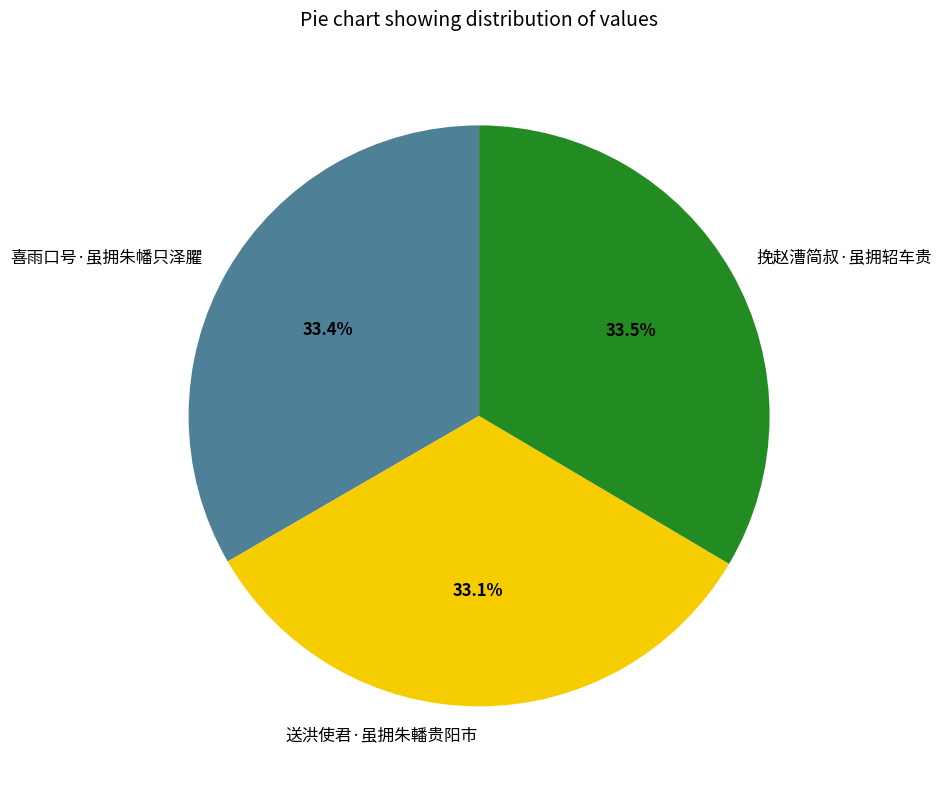

True or false: 喜雨口号·虽拥朱幡只泽臞 accounts for 18% of the total.

False